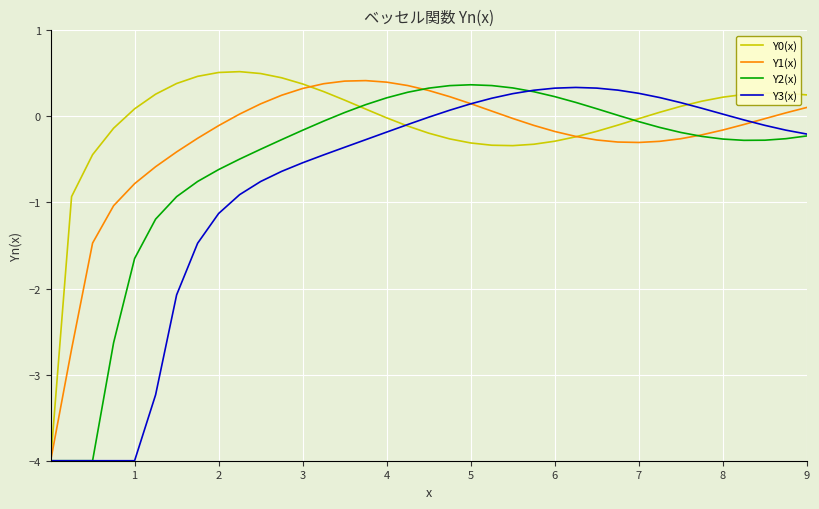

What is the lowest value of the Y3(x) series?

-4.0